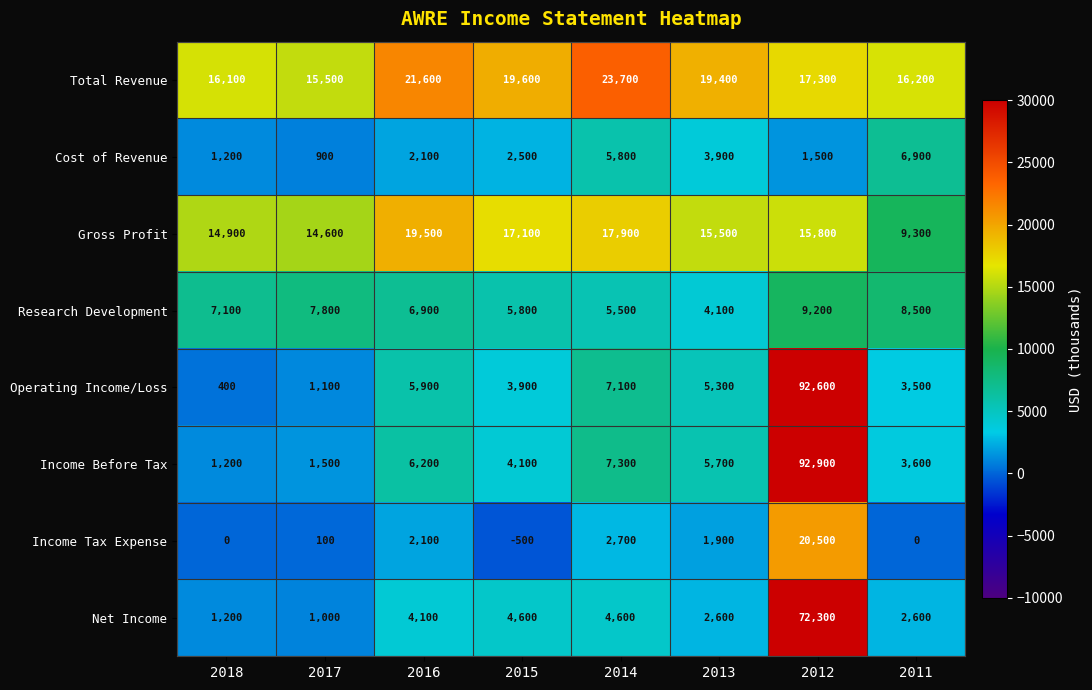

Which series has the largest total across all categories?

Total Revenue